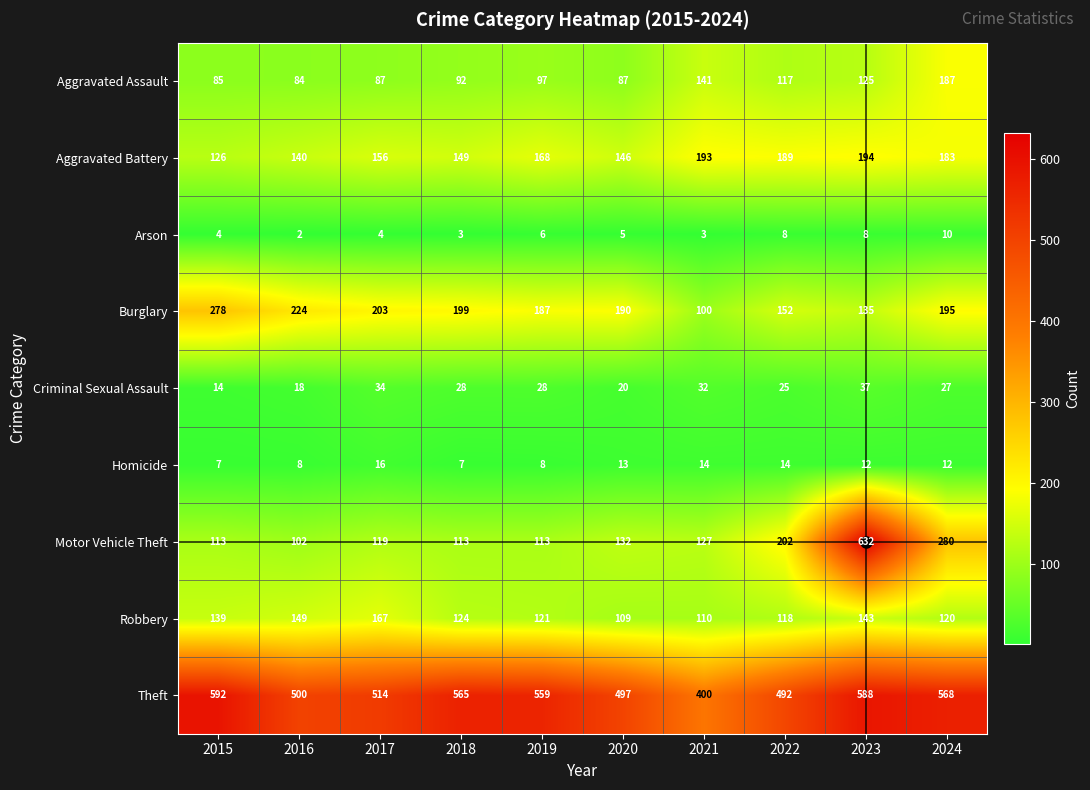

What is the sum of all Theft values?

5275